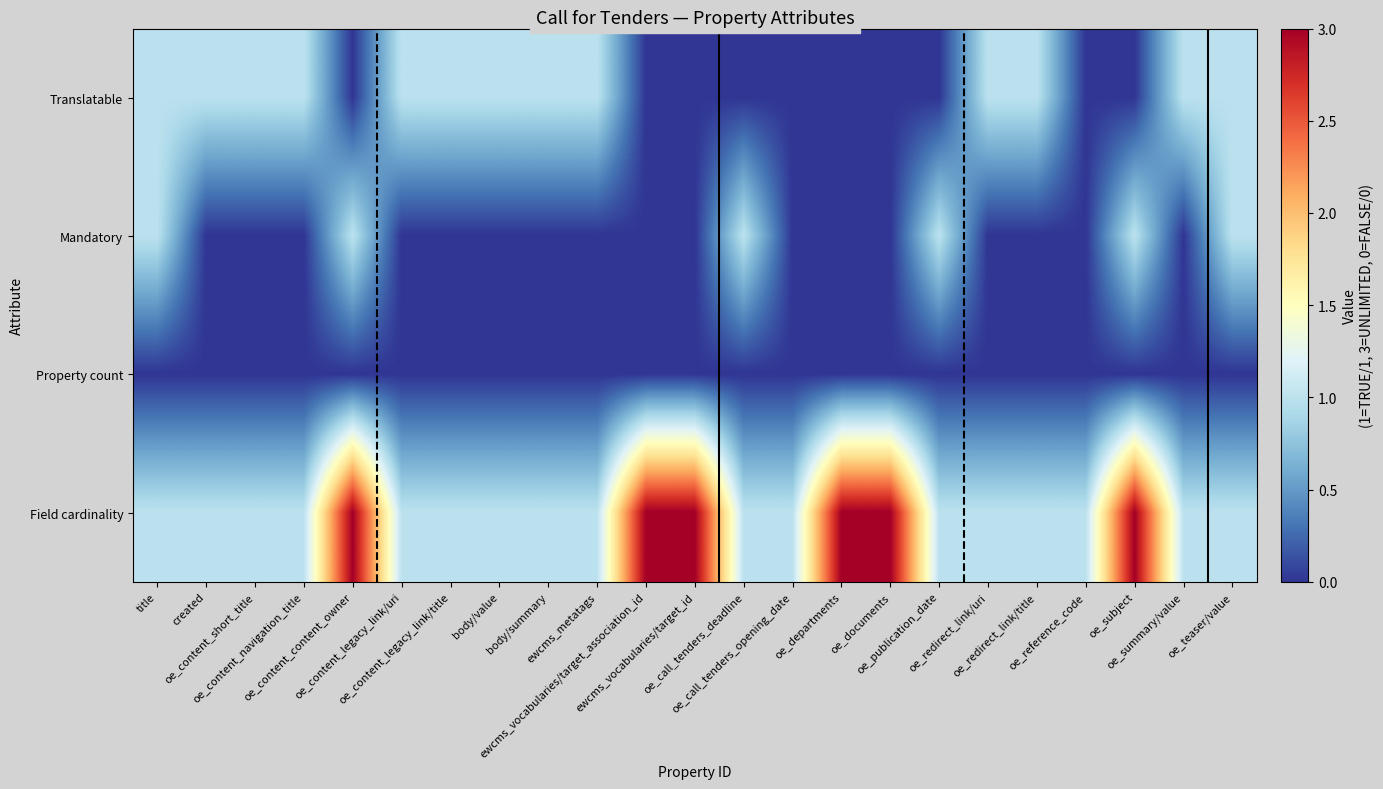

What is the spread (max minus min) of values at created?

1